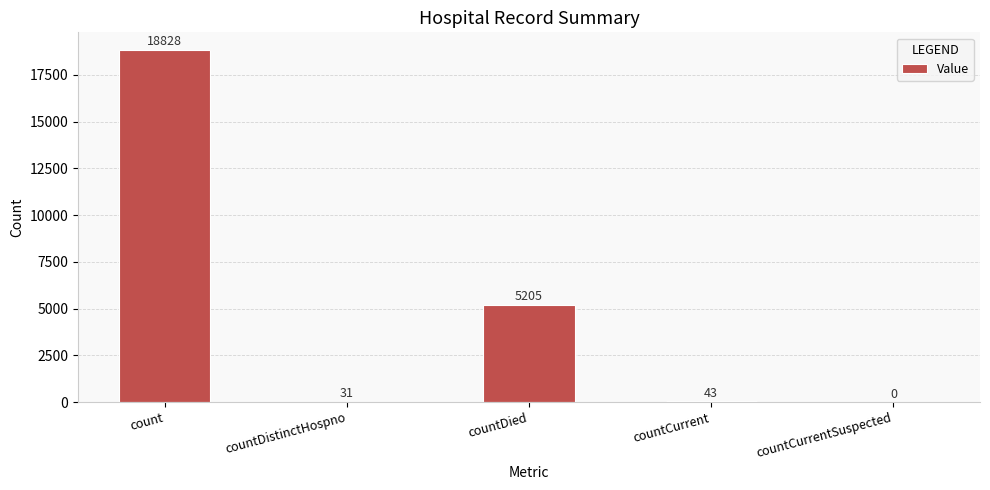

The chart shows a value of 5205 at countDied. True or false?

True